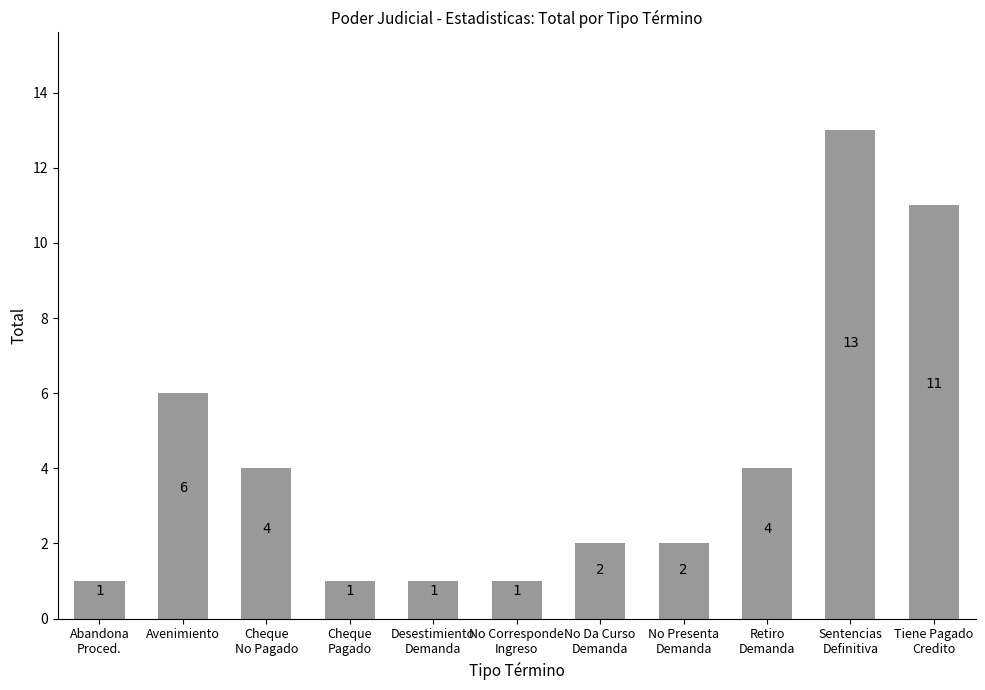

What is the maximum value shown in the chart?

13